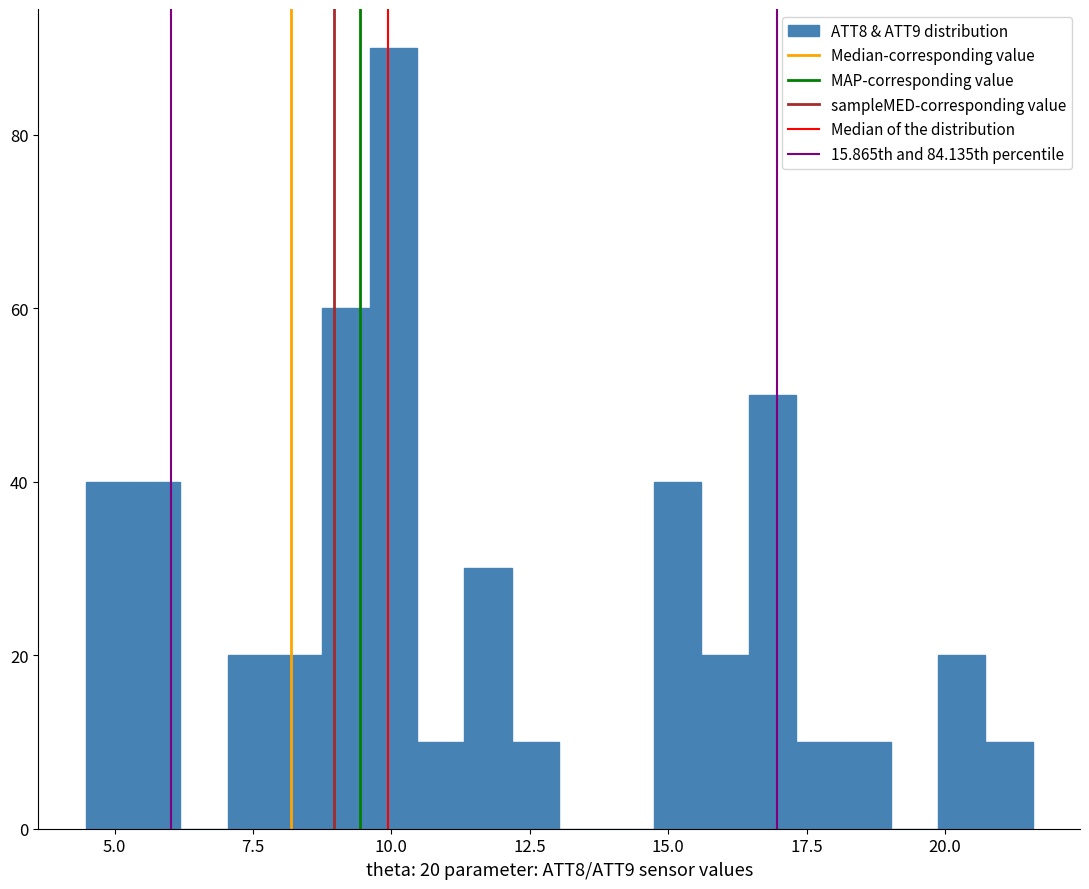

Read against the x-axis, roughly where is the centre of the tallest bar?

10.0